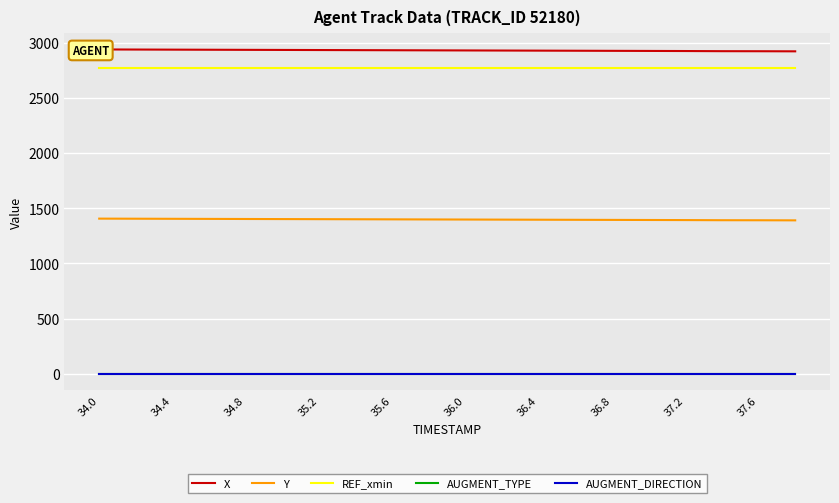

True or false: Y and X intersect in this chart.

False